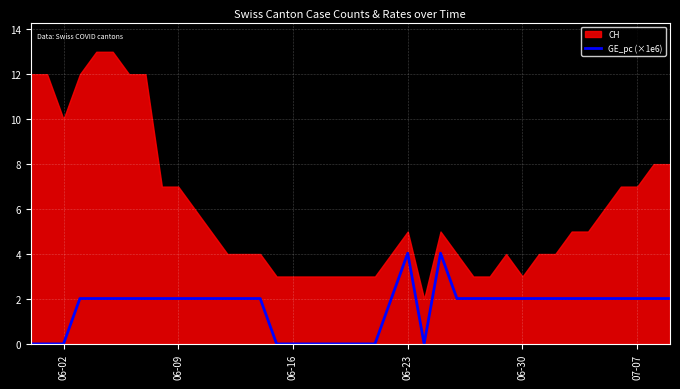

Is it true that GE_pc (×1e6) equals 0.0 at 06-02?

True